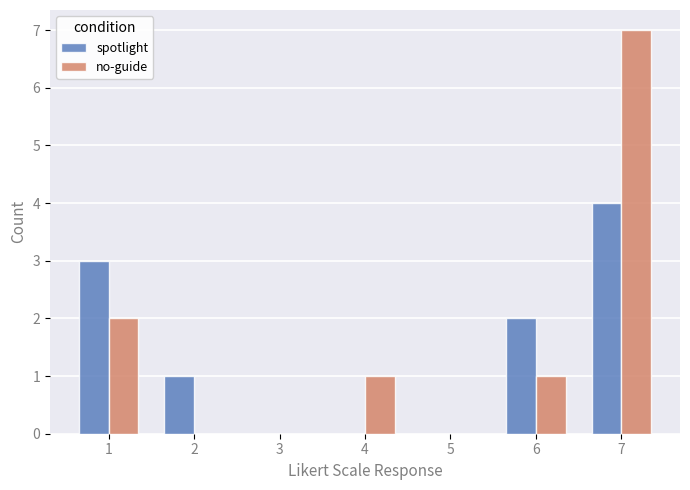

True or false: no-guide has a value of 1 at 4.

True